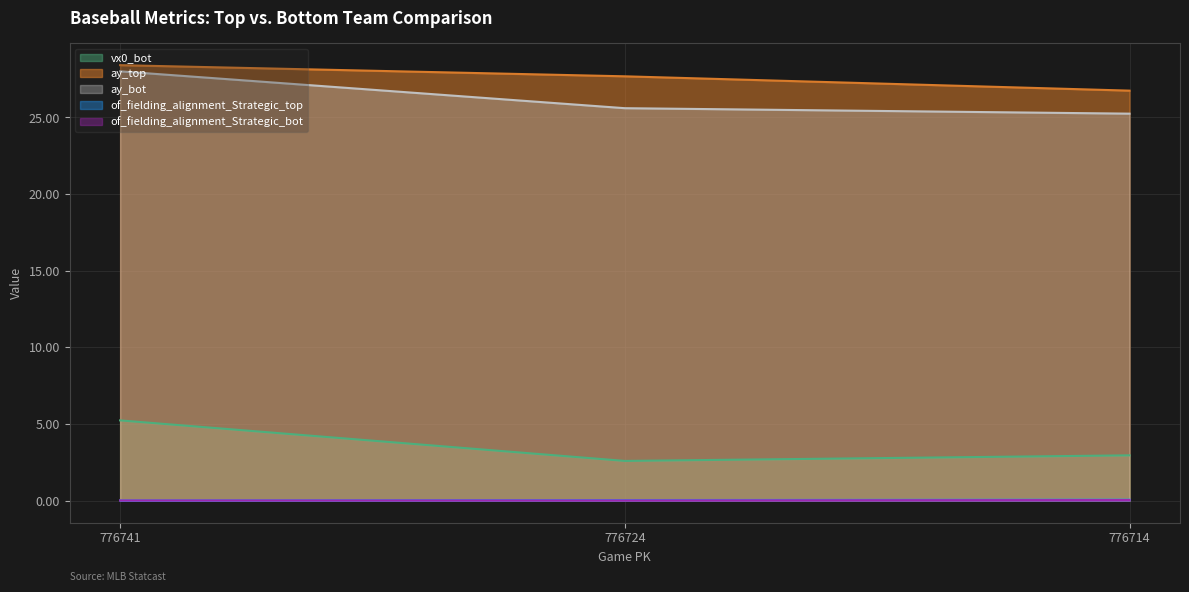

True or false: ay_bot has a value of 25.6 at 776724.

True